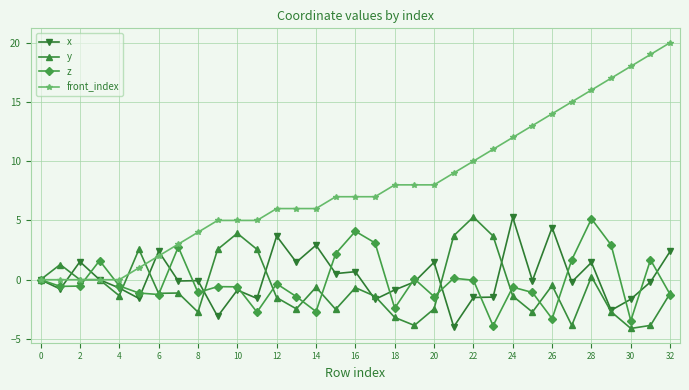

How many lines are shown in the chart?

4